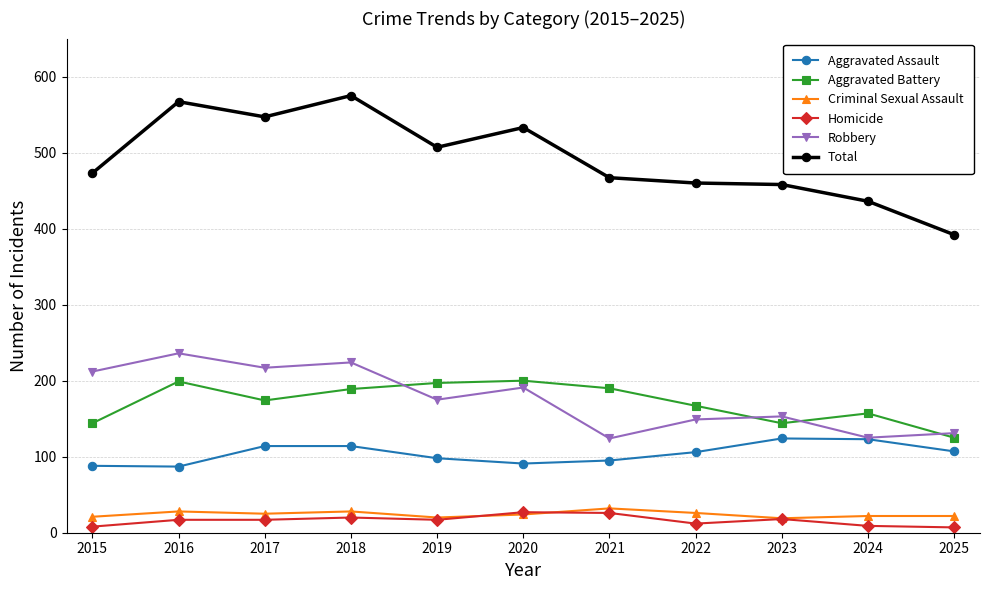

How many distinct data groups are displayed?

6